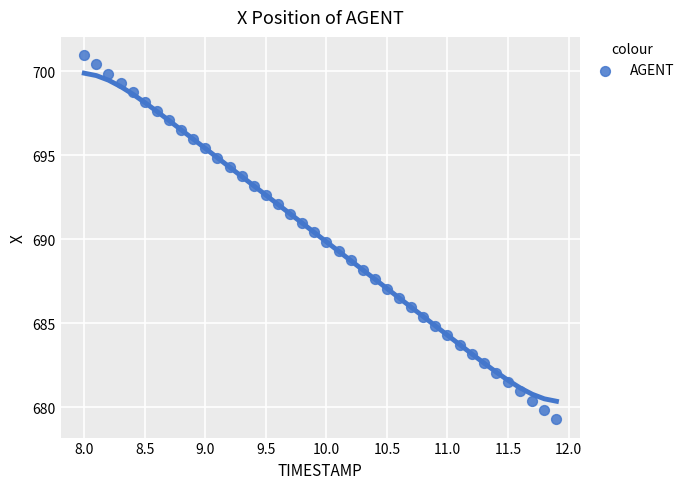

What is the range of X values (max minus min)?

3.9